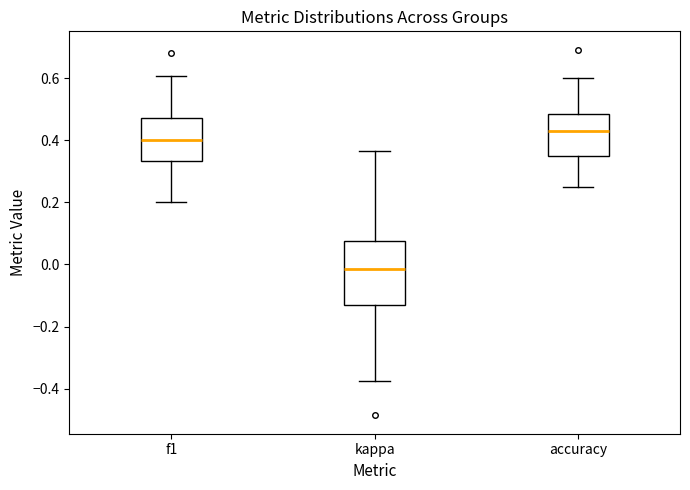

Where is the lower edge of the box for f1 on the y-axis? The values are not printed on the chart, so give them approximately, as read against the axis.

0.34